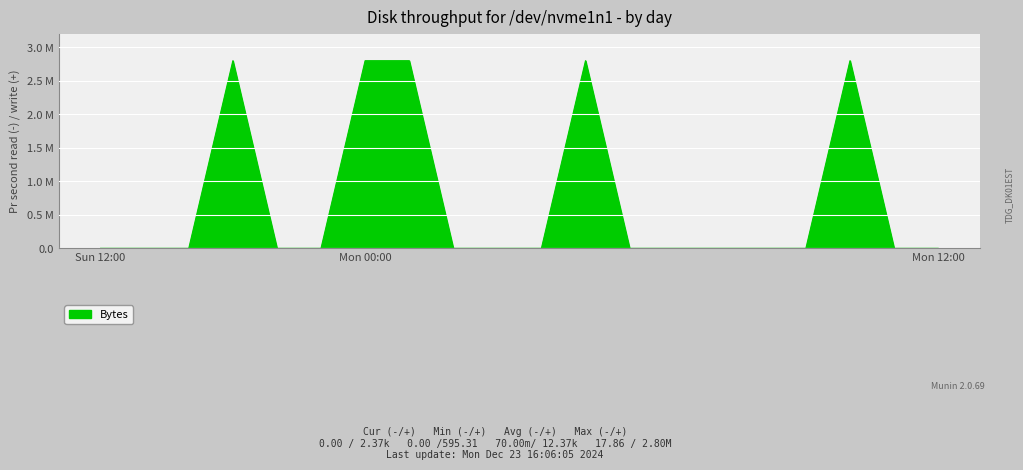

What is the sum of all values?

14.0